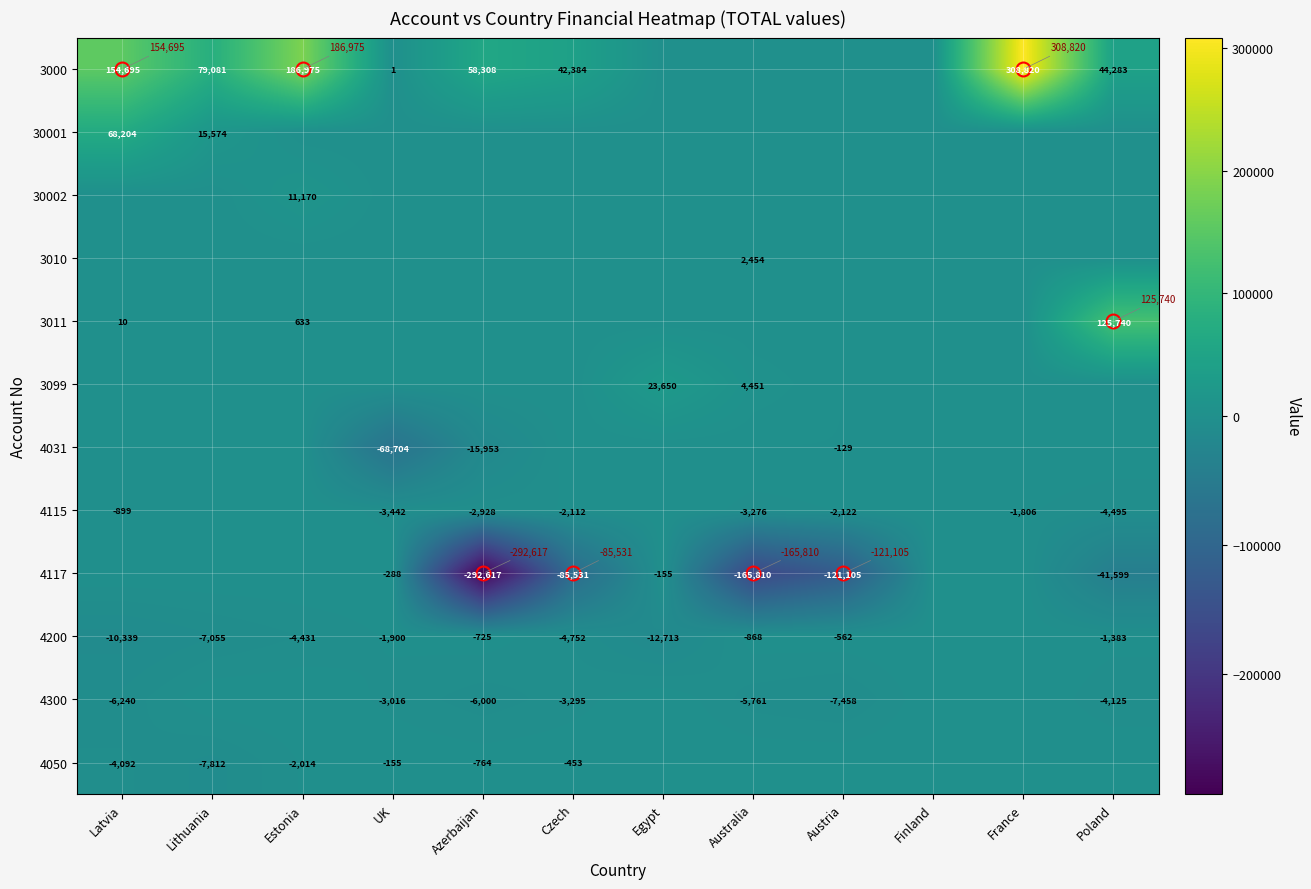

The 4117 series shows -60581 at Azerbaijan. True or false?

False